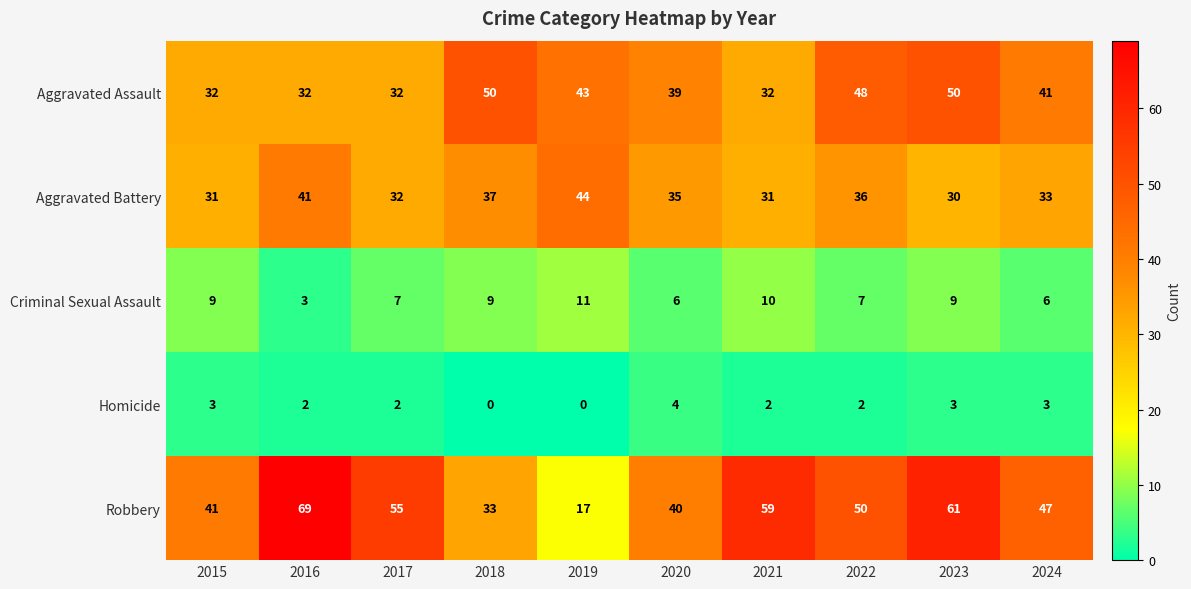

Which series has the largest total across all categories?

Robbery